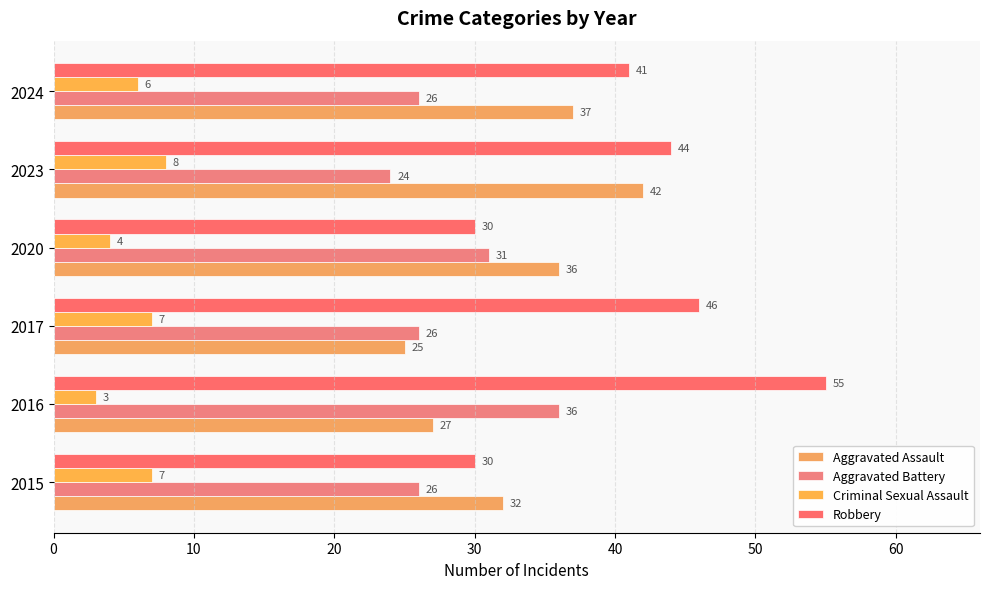

How many values in the Aggravated Assault series are below 36?

3